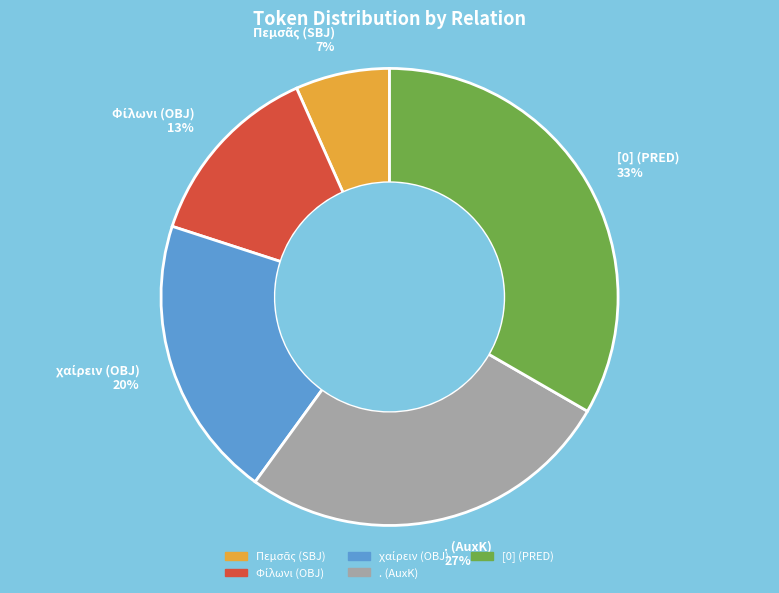

Count the number of slices in the pie.

5